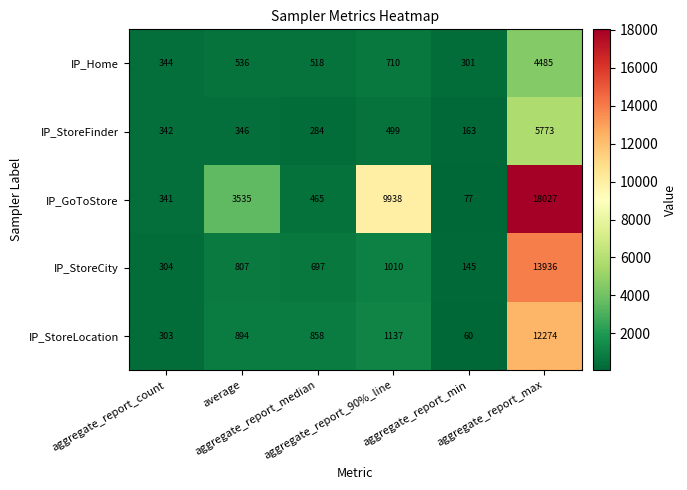

What is the sum of all IP_StoreFinder values?

7407